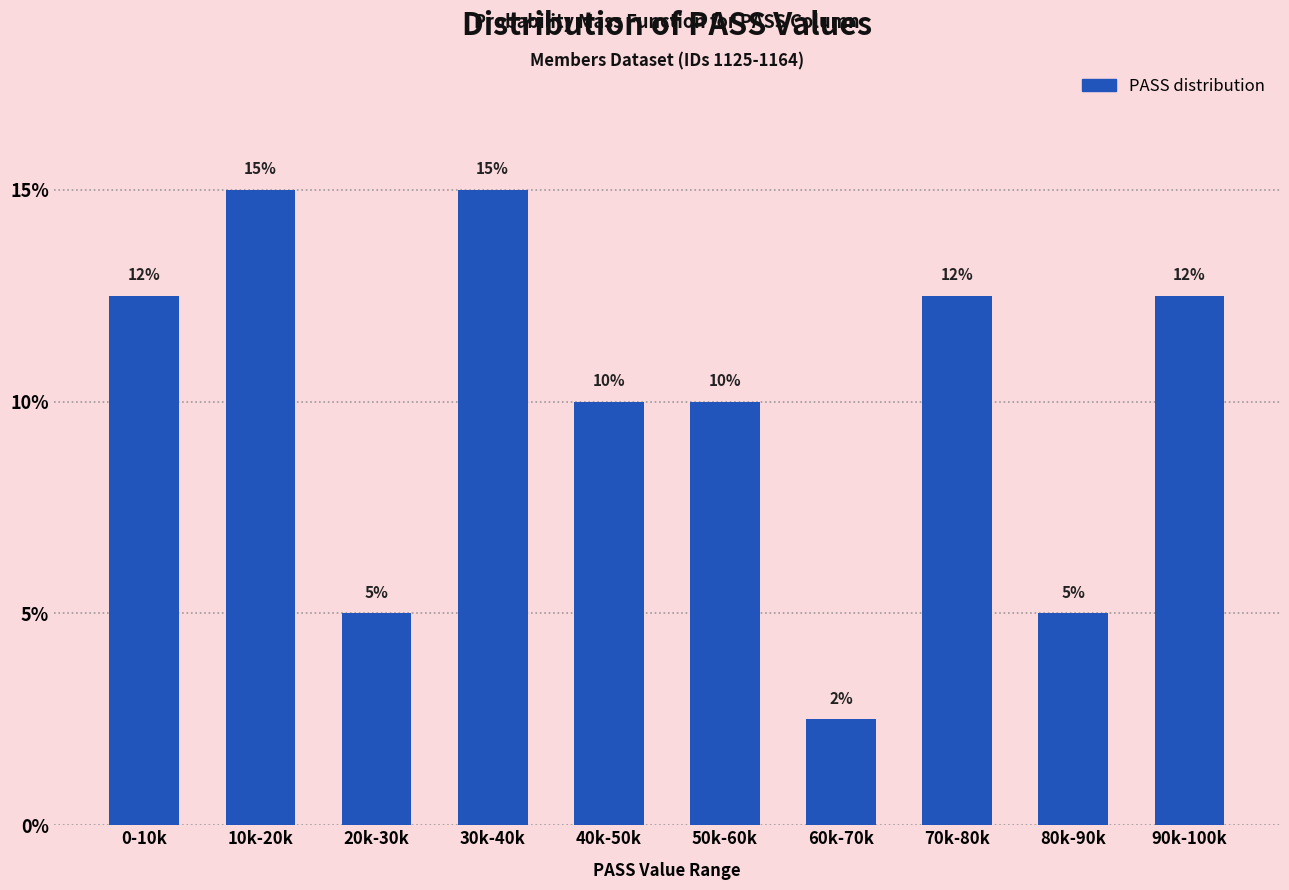

The chart shows a value of 5.0 at 20k-30k. True or false?

True